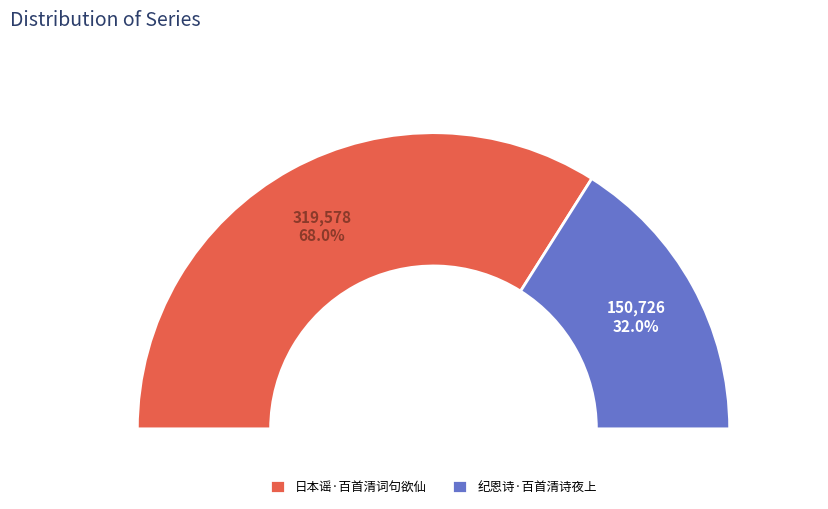

Combined, do 纪恩诗·百首清诗夜上 and 日本谣·百首清词句欲仙 account for over 50%?

Yes